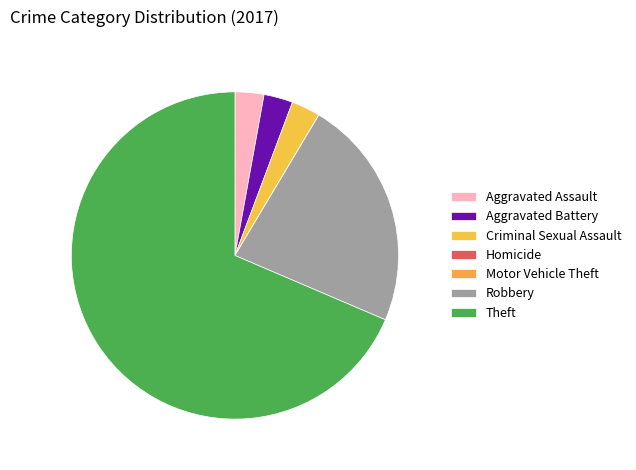

Between Motor Vehicle Theft and Homicide, which is larger?

Motor Vehicle Theft